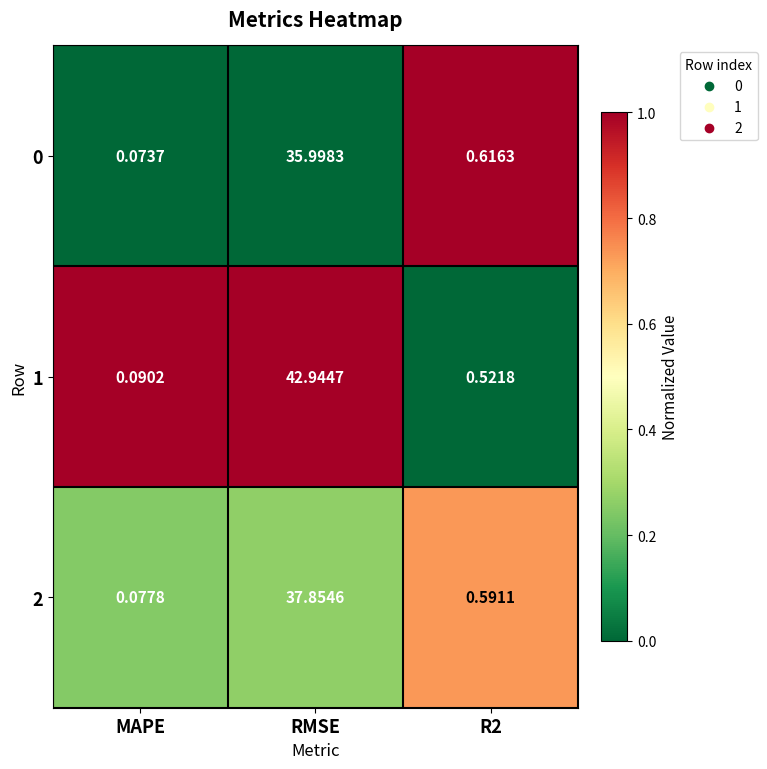

At which category is the sum across all series the highest?

RMSE